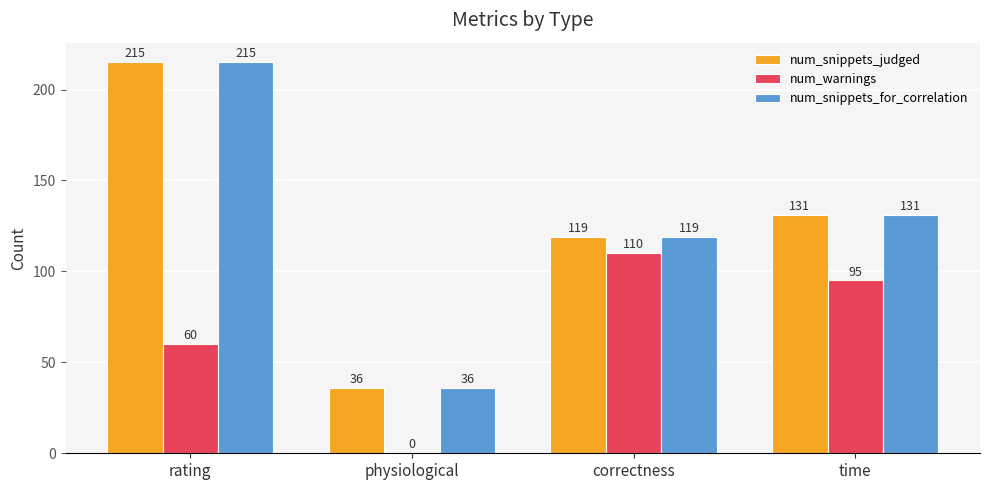

What is the total value across all series at physiological?

72